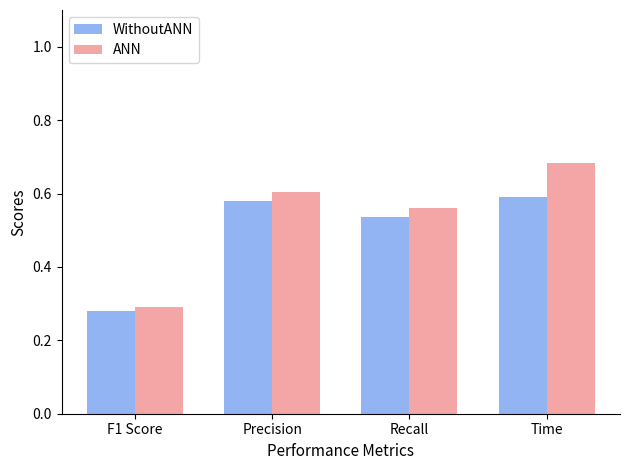

Are the bars horizontal?

No